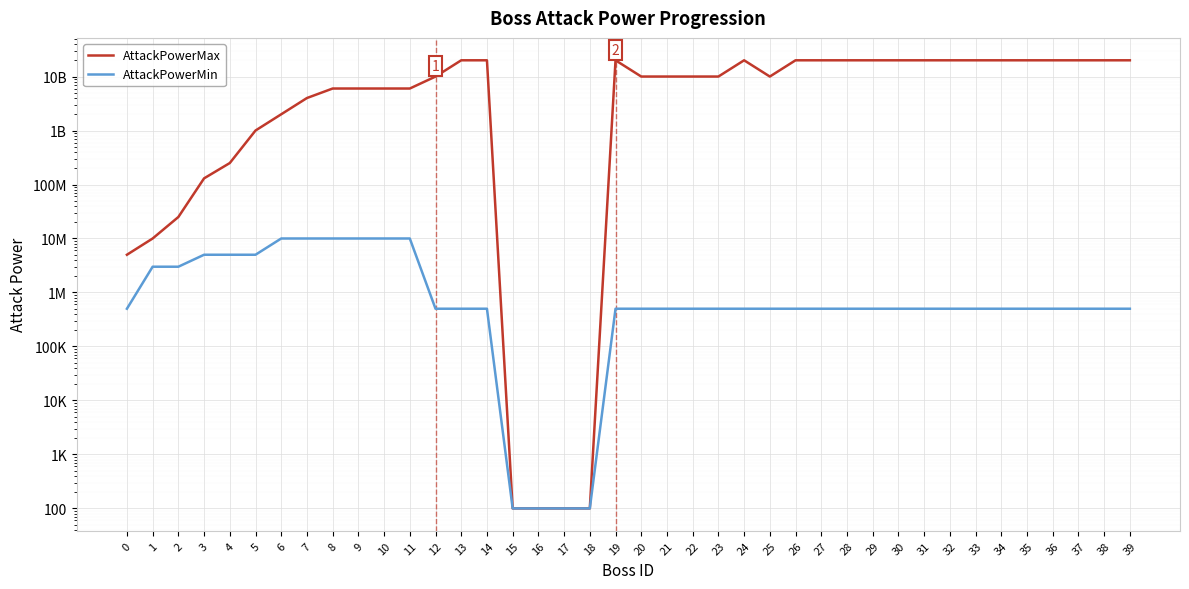

What is the value of the AttackPowerMin point at the 16th from the left?

100